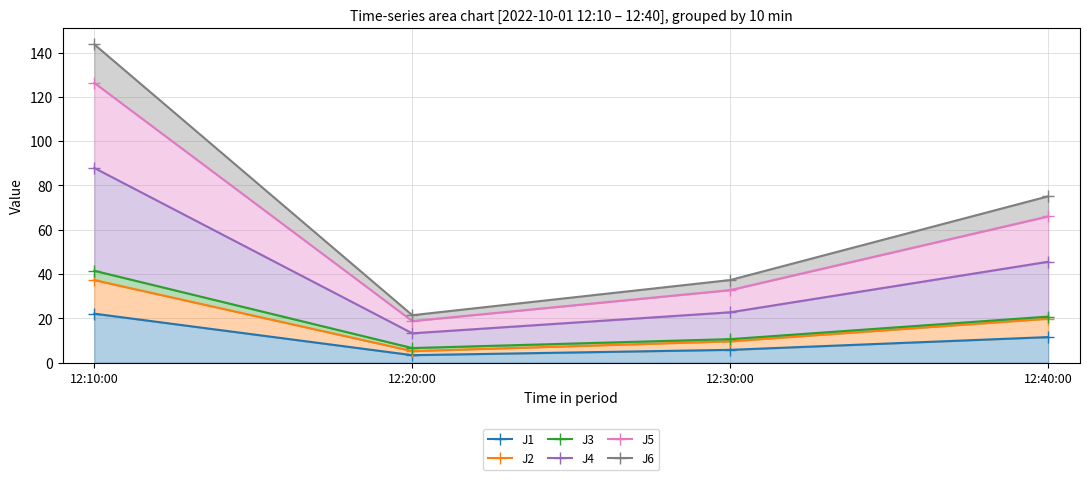

Reading right to left, list all the values displayed in this chart.

J1: 12:40:00=11.5	12:30:00=5.8	12:20:00=3.4	12:10:00=22.1
J2: 12:40:00=19.9	12:30:00=9.6	12:20:00=5.2	12:10:00=37.3
J3: 12:40:00=20.8	12:30:00=10.6	12:20:00=6.6	12:10:00=41.5
J4: 12:40:00=45.6	12:30:00=22.7	12:20:00=13.2	12:10:00=87.9
J5: 12:40:00=66.0	12:30:00=32.7	12:20:00=18.8	12:10:00=126.3
J6: 12:40:00=75.1	12:30:00=37.3	12:20:00=21.4	12:10:00=143.7